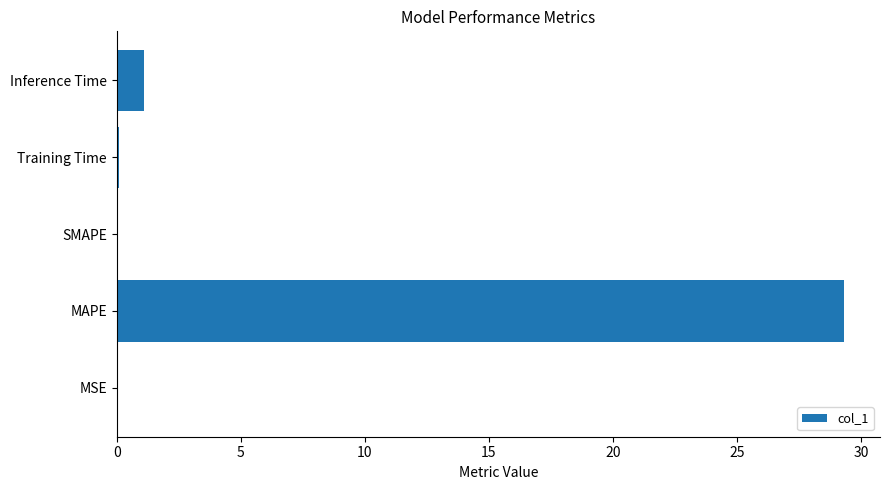

Which category has the highest value across all series?

MAPE